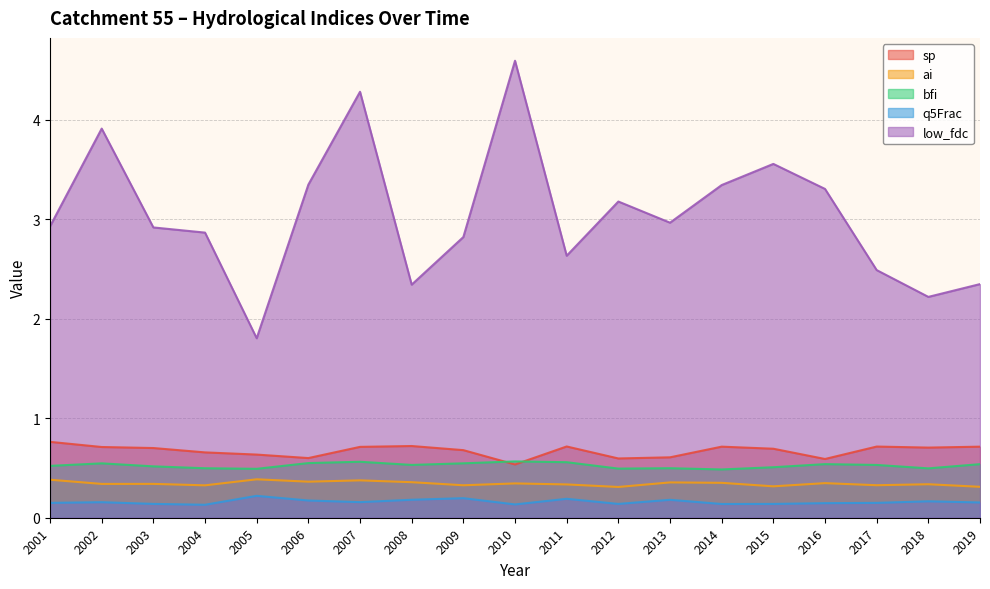

At 2013, list the series in order from smallest to largest.

q5Frac, ai, bfi, sp, low_fdc